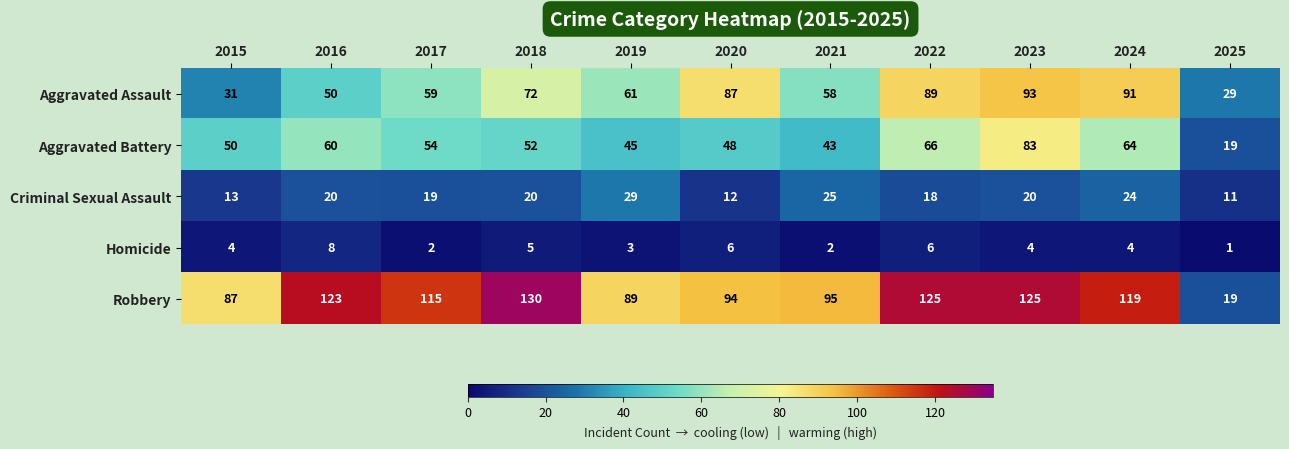

Count the number of data series in this chart.

5